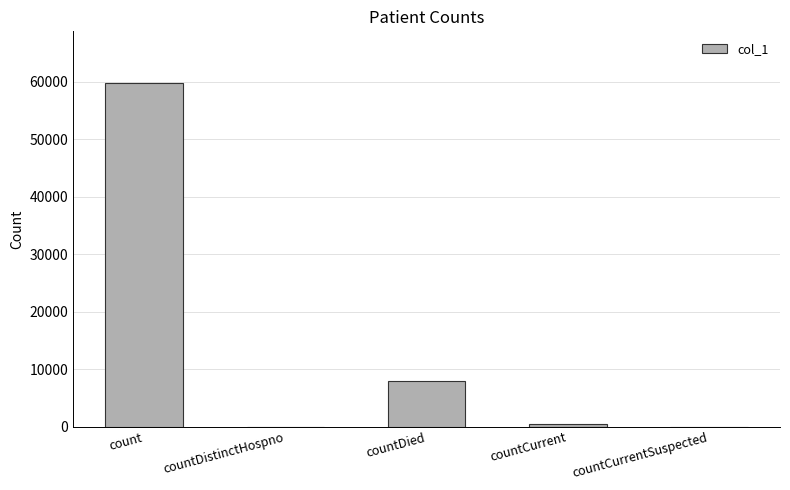

What value does the data have at count, to the nearest 100?

59800